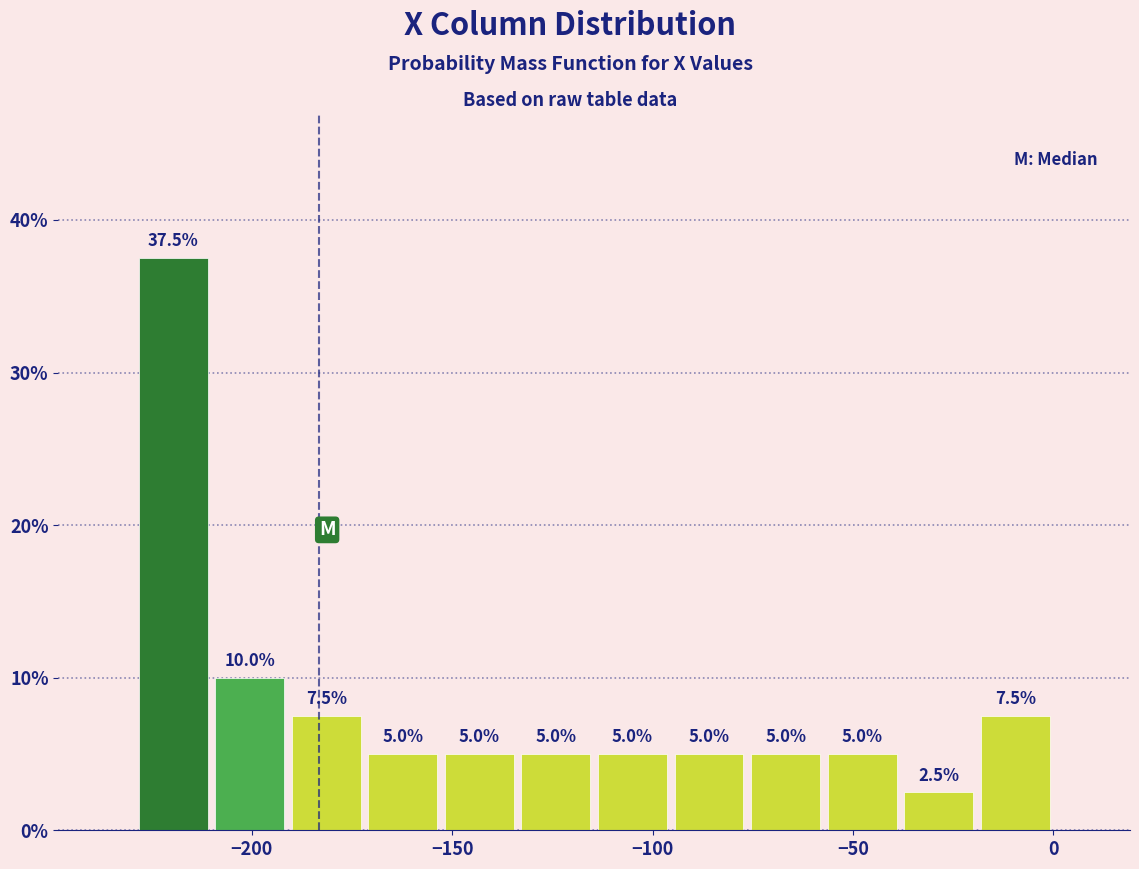

Around what value on the x-axis is the tallest bar? Give the approximate position of its centre, as read against the axis.

-220